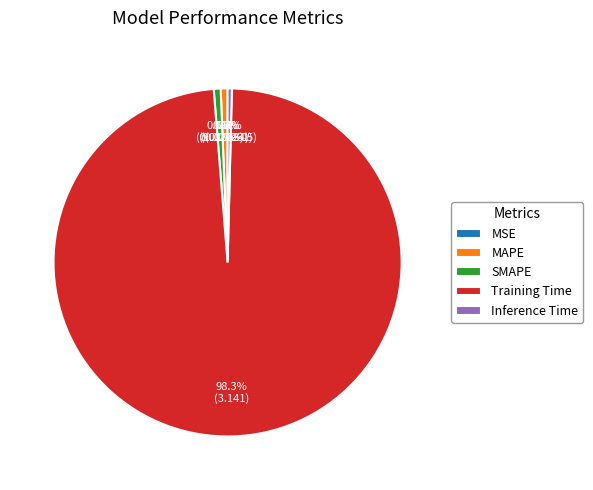

What is the largest slice in the pie chart?

Training Time